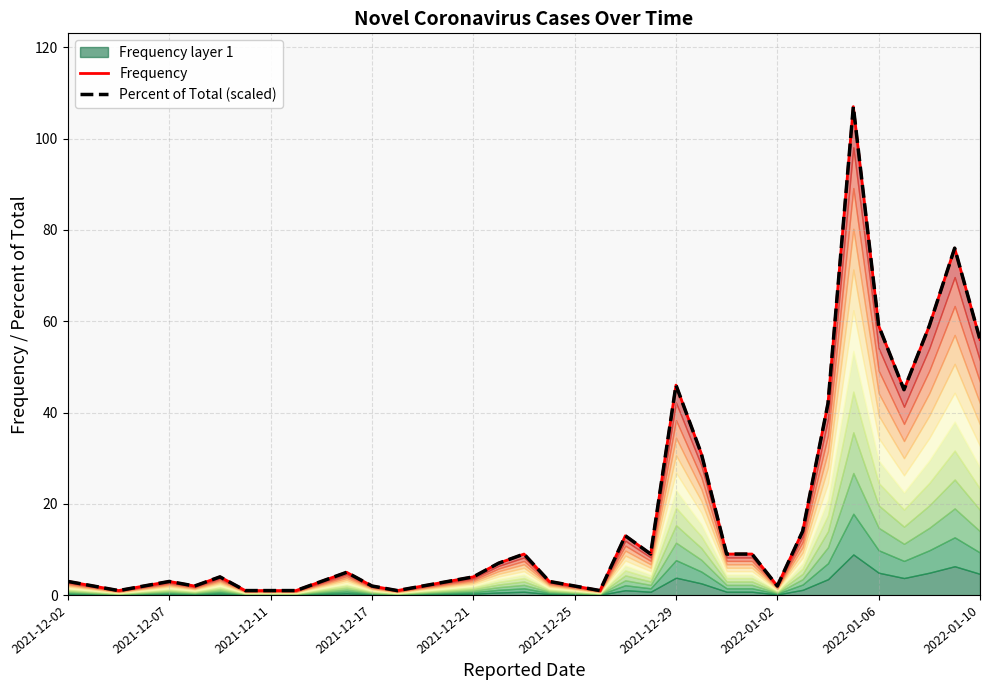

What is the difference between the Percent of Total (scaled) values at 2022-01-02 and 2021-12-29?

44.0